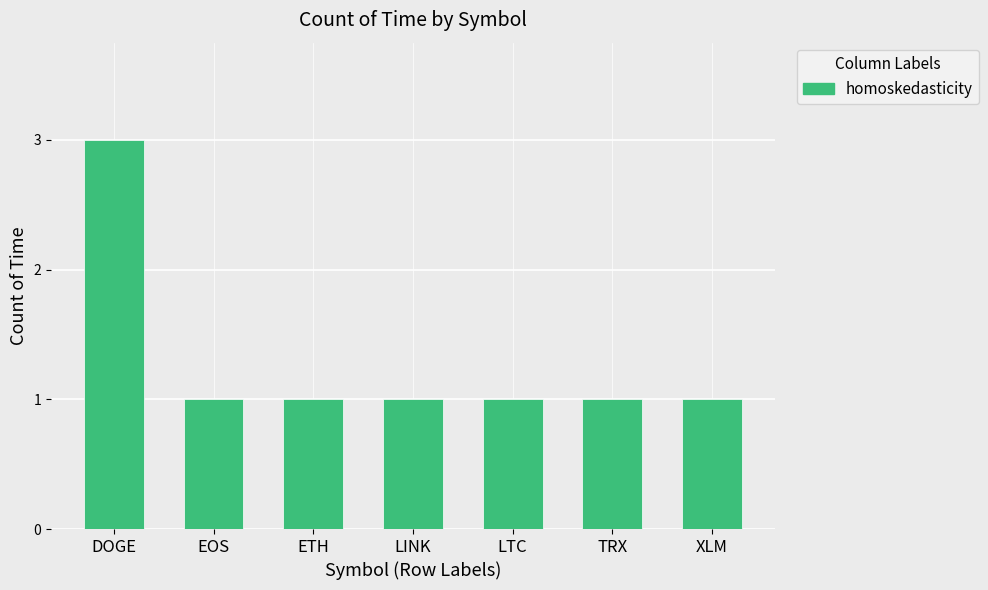

Does the chart contain stacked bars?

No